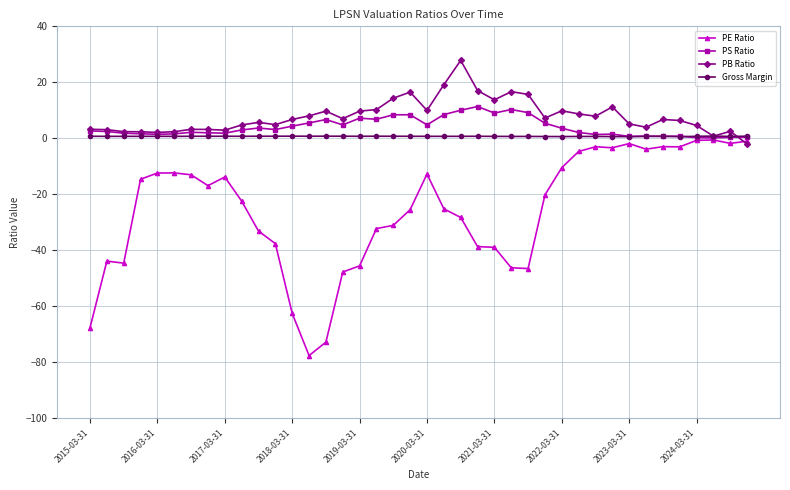

What is the sum of all PB Ratio values?

315.3